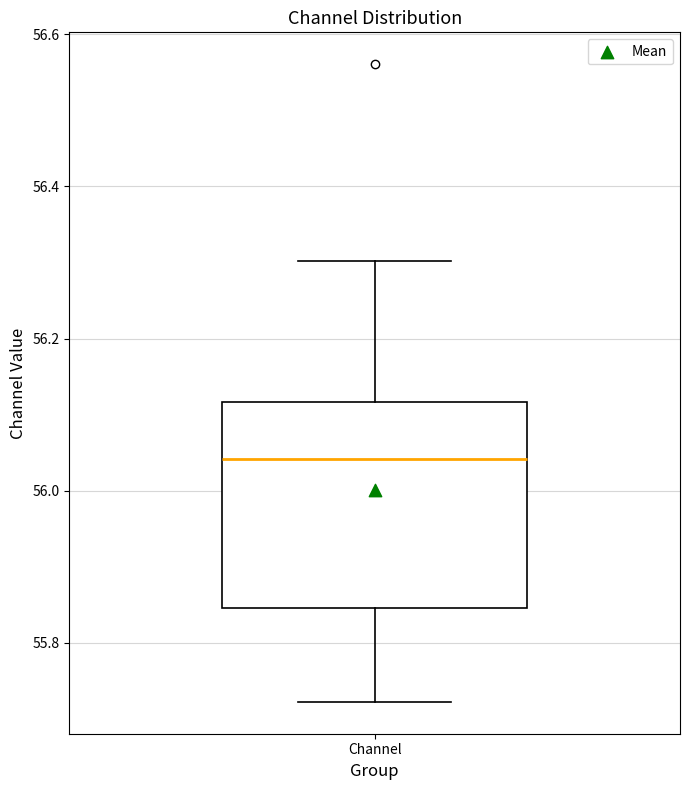

Read this box plot against the y-axis: the position of the median line, the range covered by the box, and the ends of both whiskers. The values are not printed on the chart, so give them approximately, as read against the axis.

median 56.04, box 55.84 to 56.12, whiskers 55.72 to 56.30